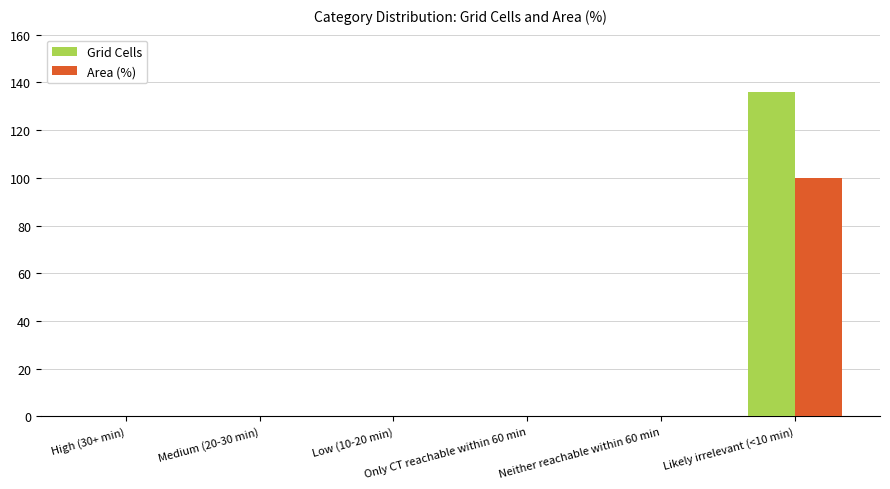

Count the number of categories in the chart.

6